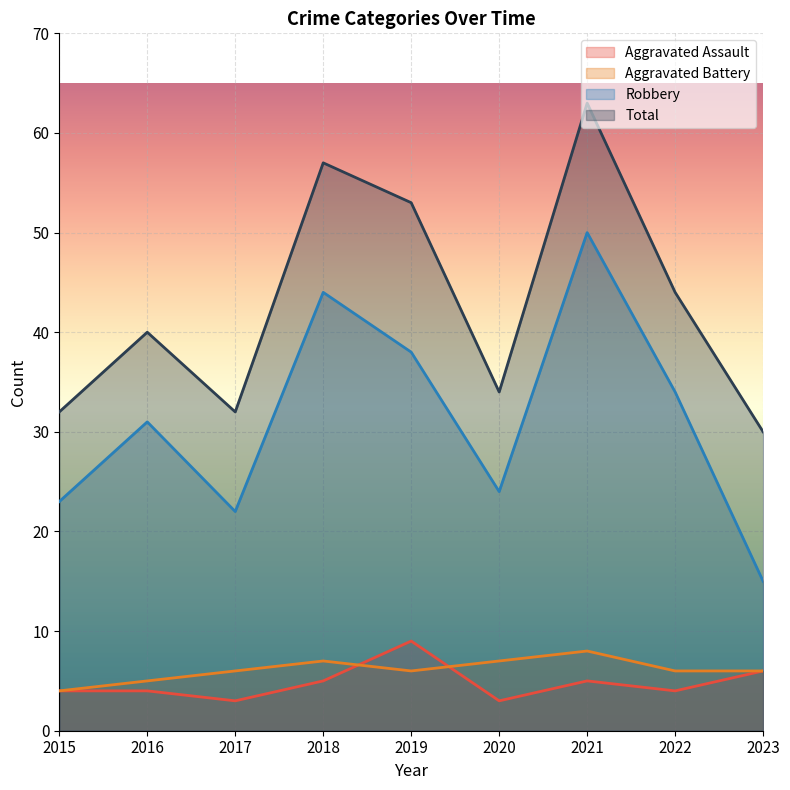

What is the difference between the maximum and second lowest values in the Aggravated Assault series?

6